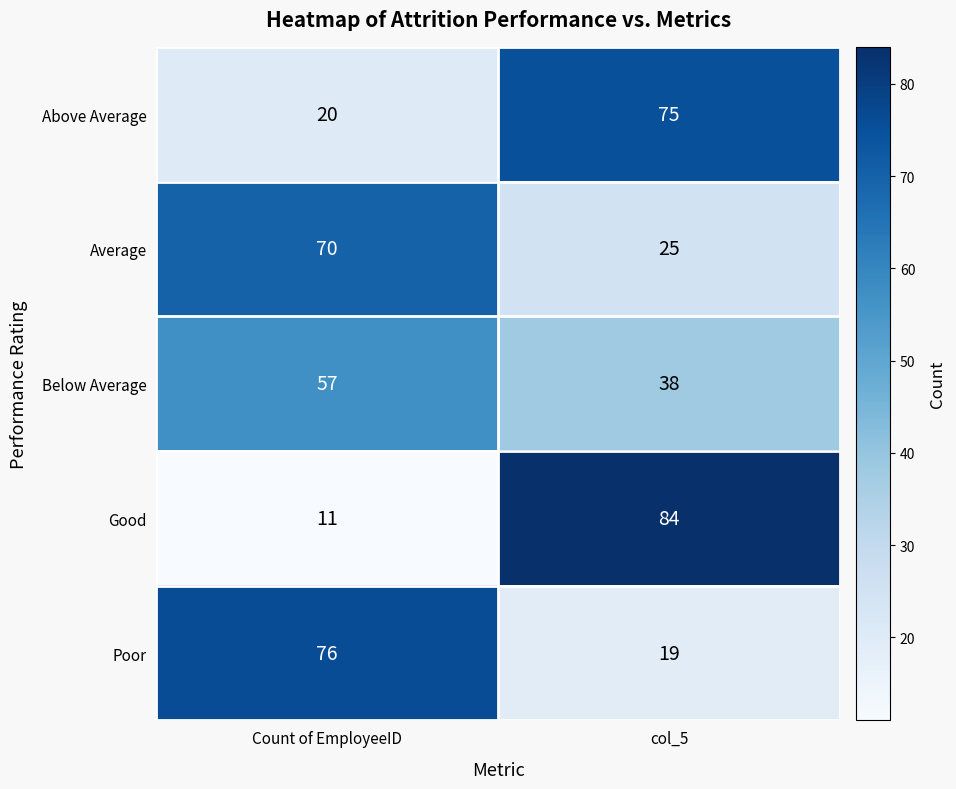

What is the sum of all Poor values?

95